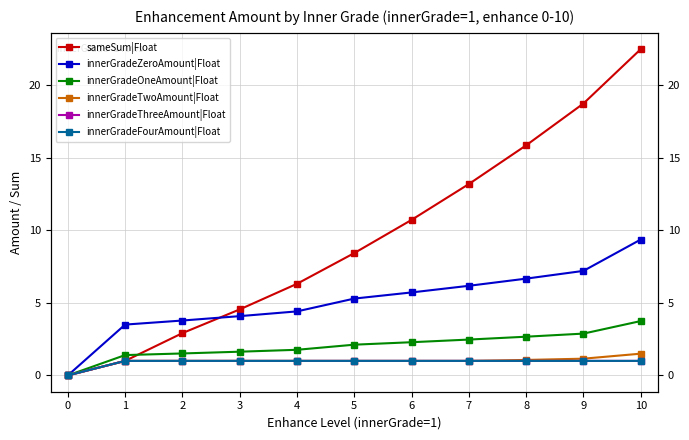

What is the highest value of the innerGradeFourAmount|Float series?

1.0